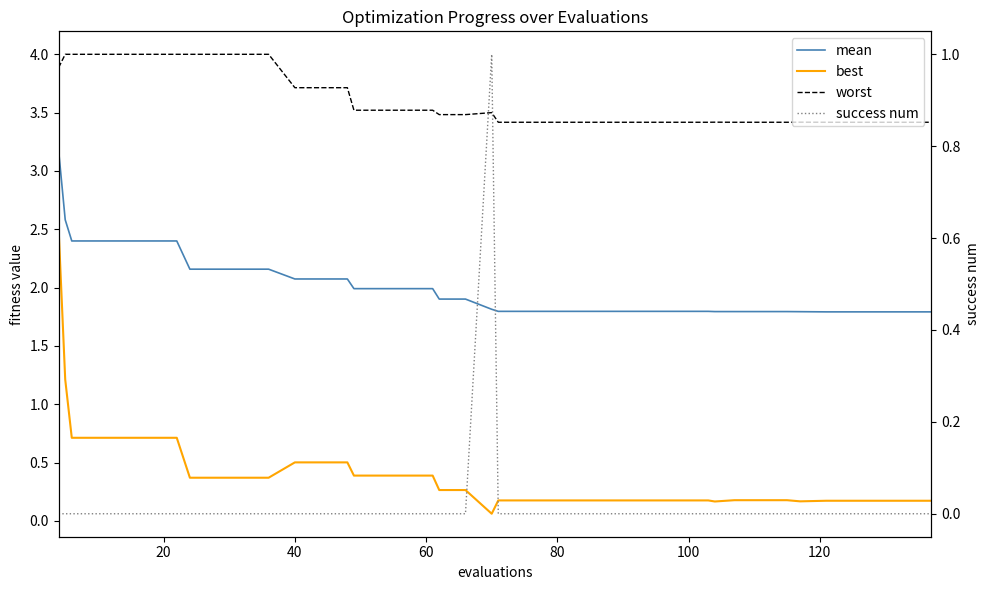

What is the difference between the second highest and second lowest values in the mean series?

0.8